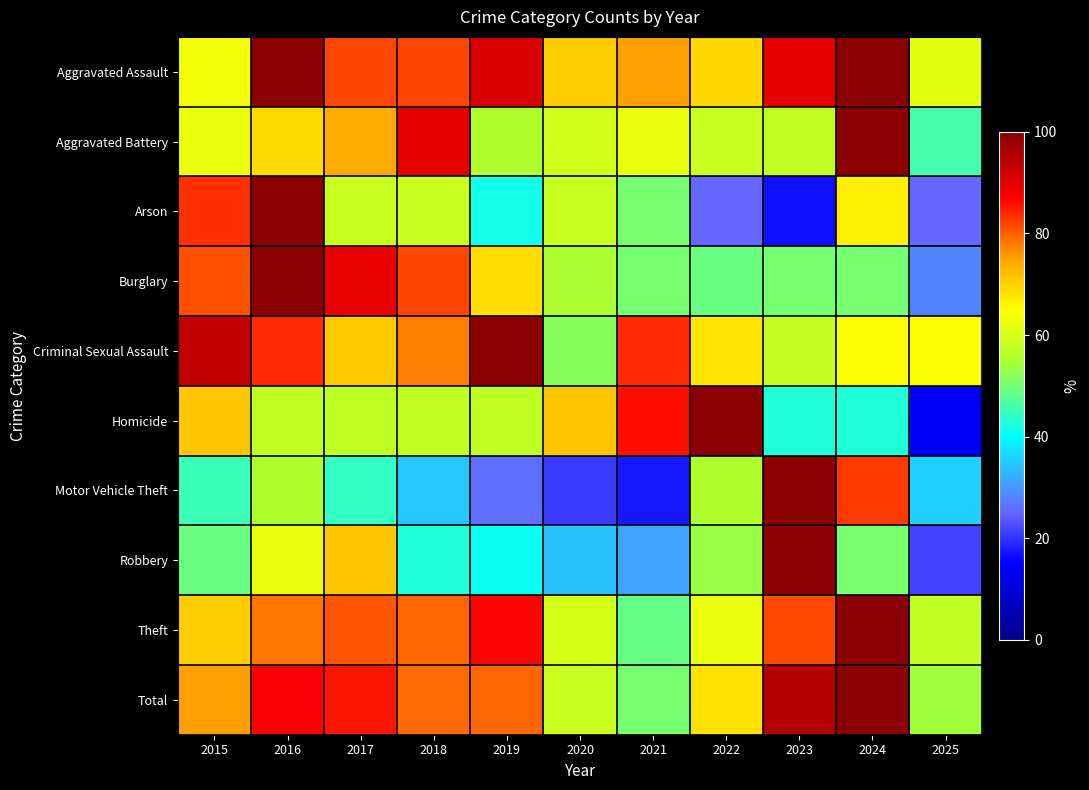

Is it true that Total equals 48.0 at 2023?

False